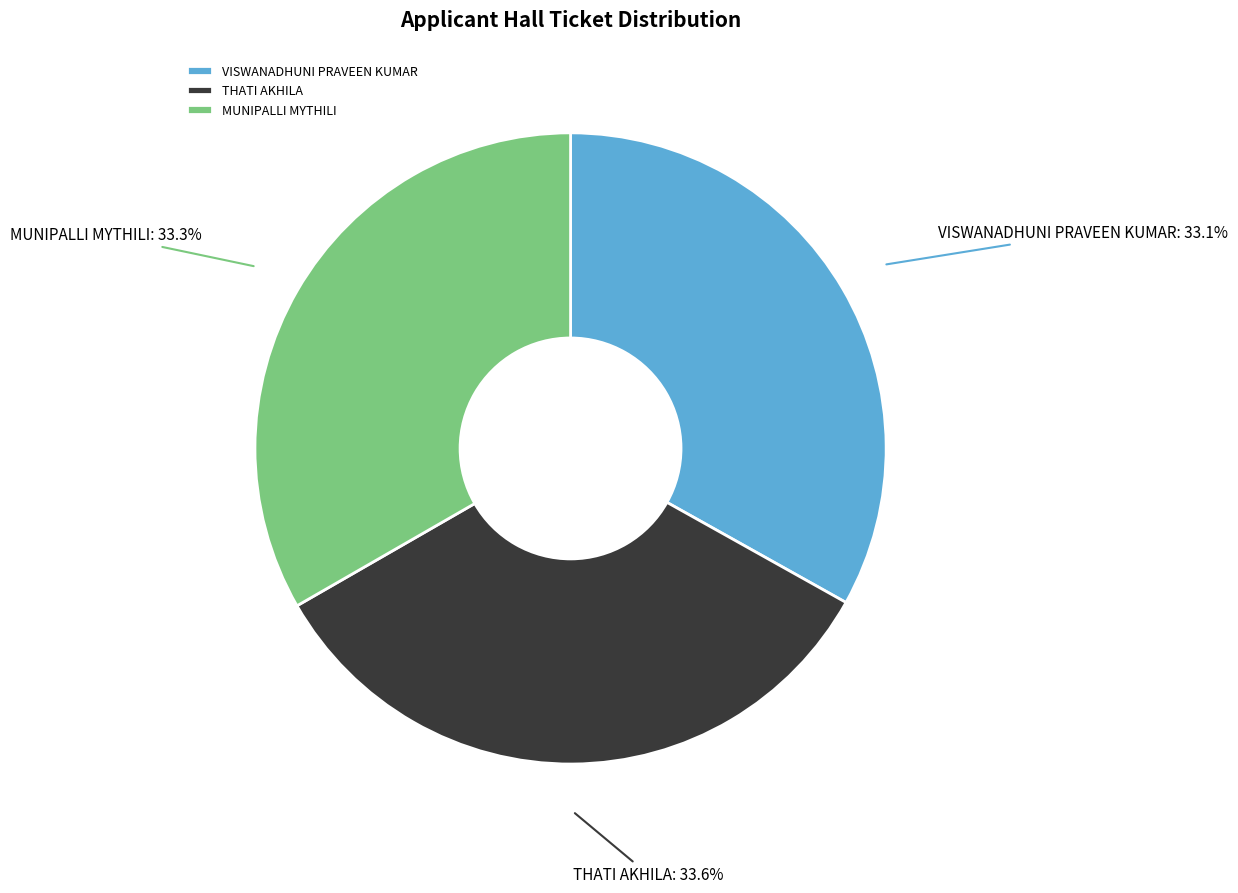

Is THATI AKHILA the majority of the pie?

No